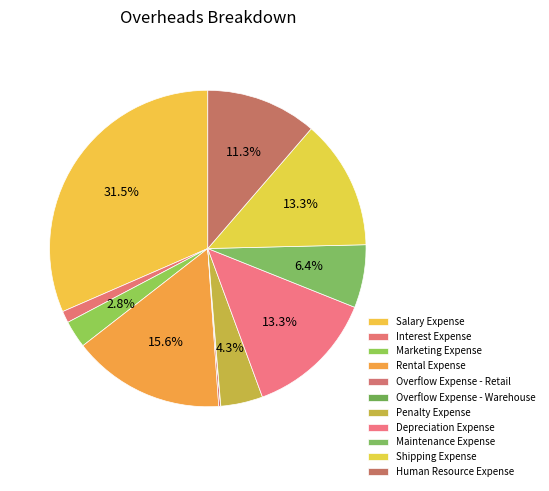

Approximately how many times larger is the value at Shipping Expense compared to Human Resource Expense?

1.2